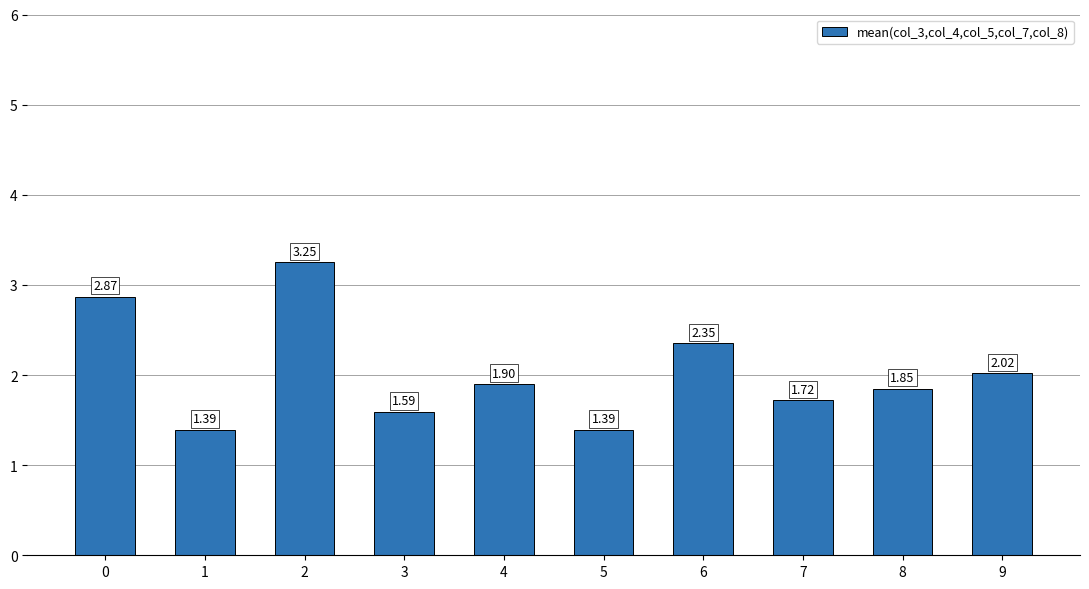

What is the difference between the maximum and second lowest values?

1.9